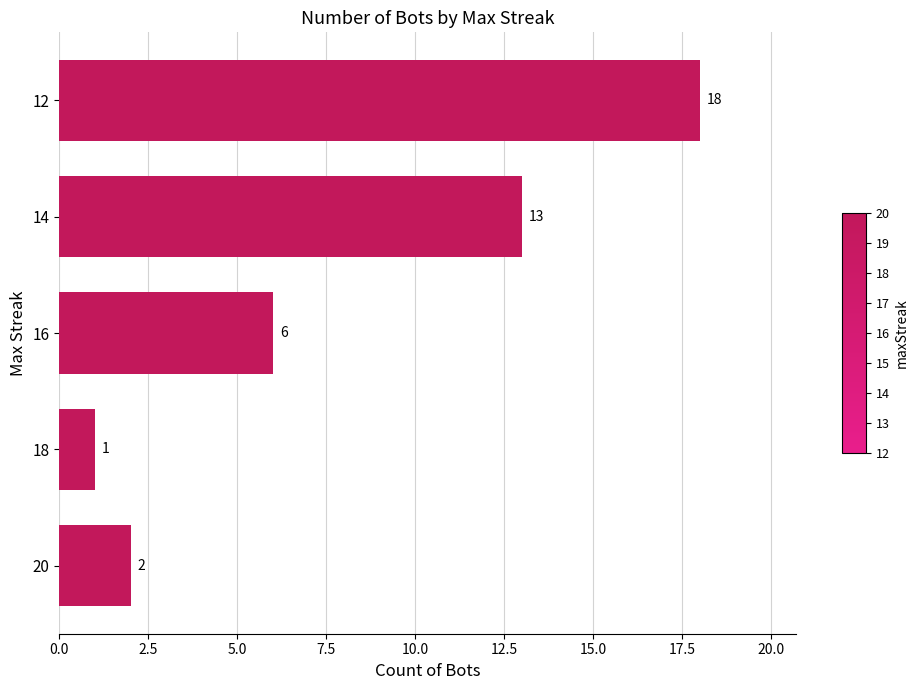

Which label corresponds to the smallest value in the chart?

18